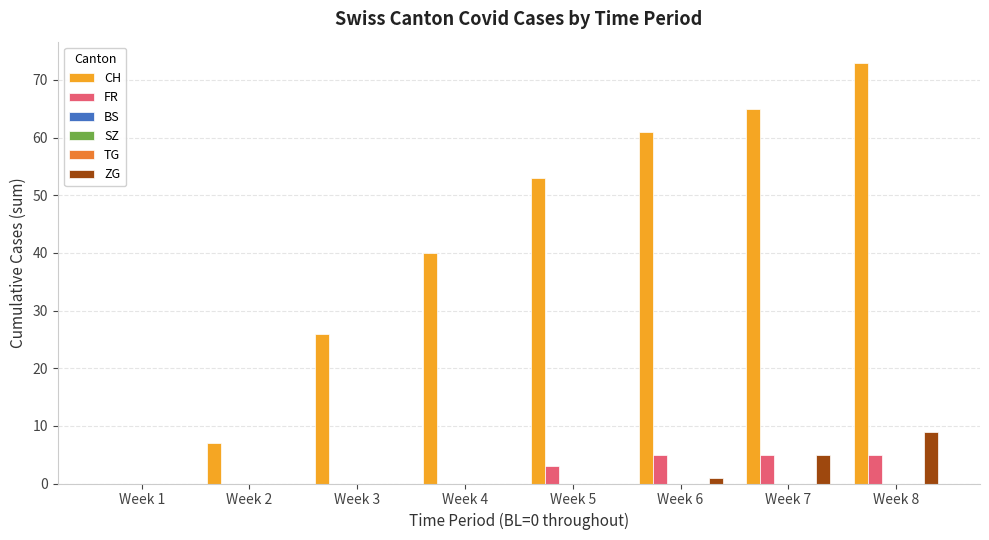

How many data points does each series have?

8